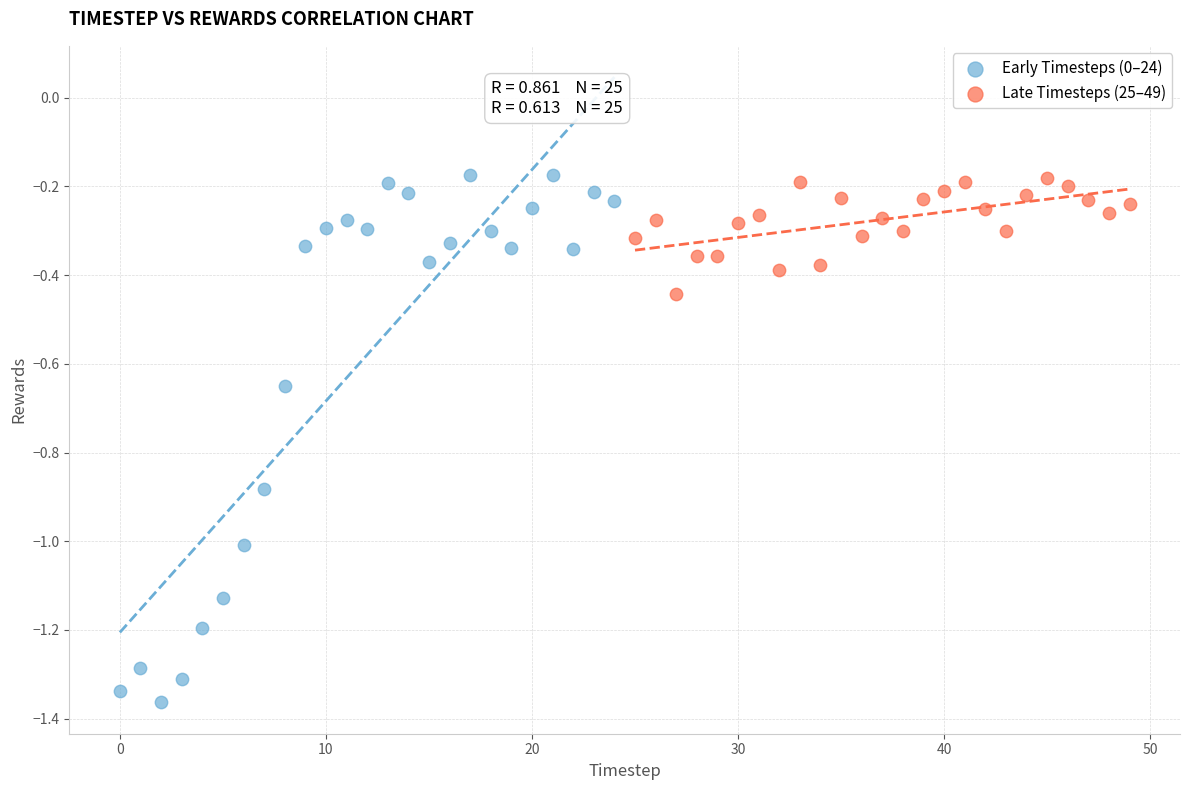

Which series contains the lowest Y value?

Early Timesteps (0–24)